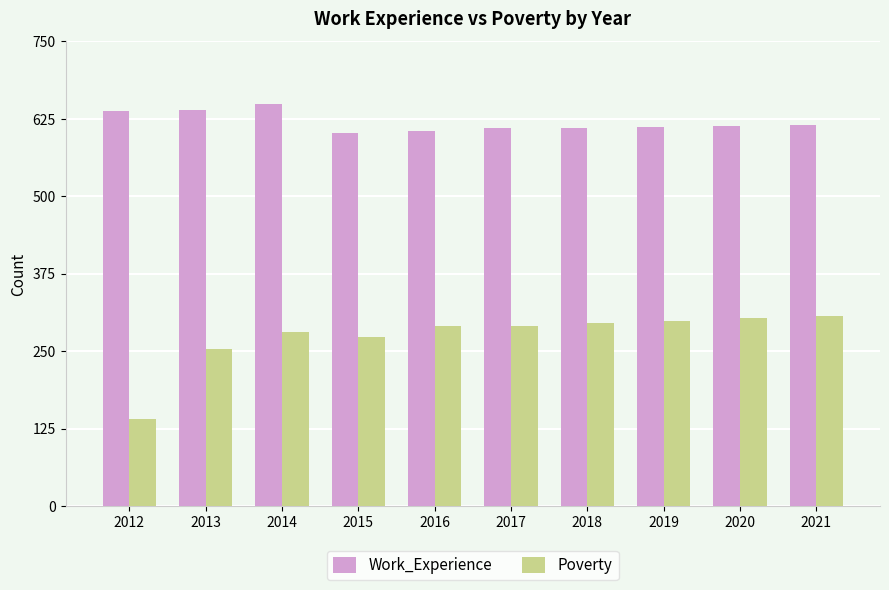

How many bars are there in each group?

2